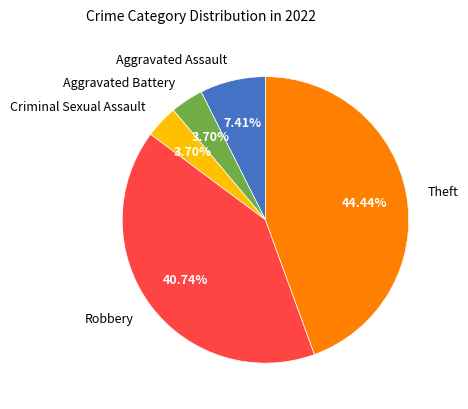

To the nearest percent, what is the difference between the largest and smallest slice percentages?

41%